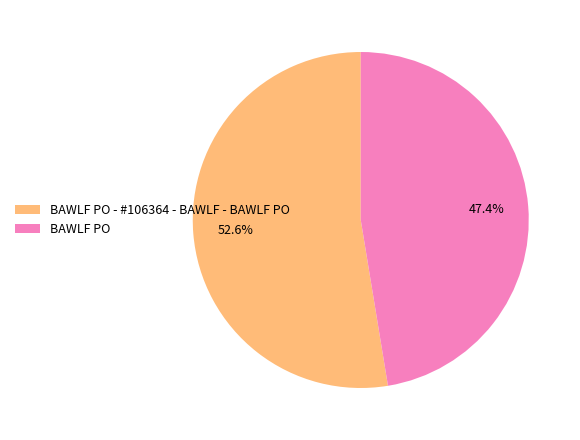

Does any single category account for the majority?

Yes